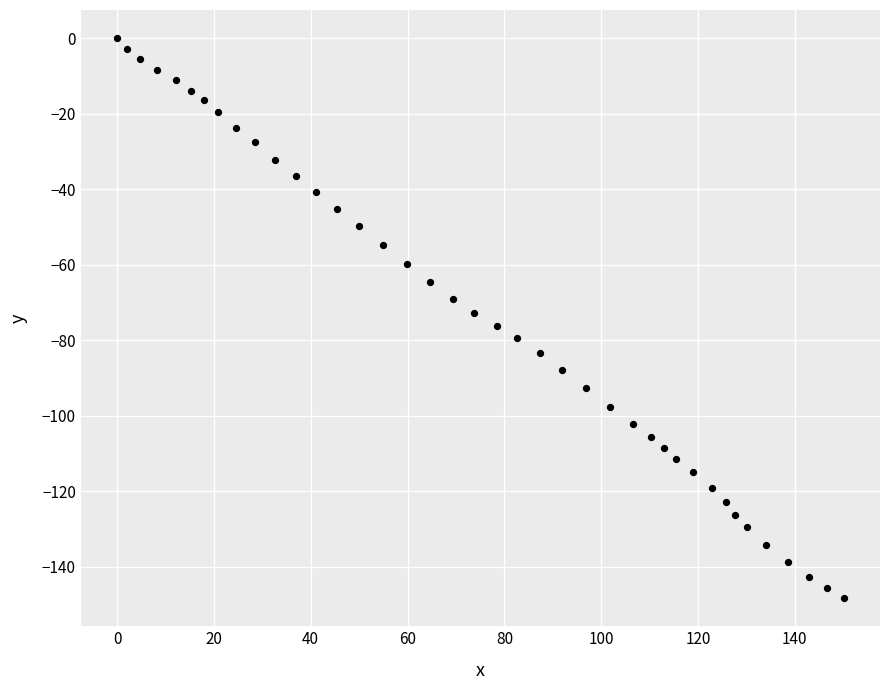

What is the range of Y values (max minus min)?

148.3